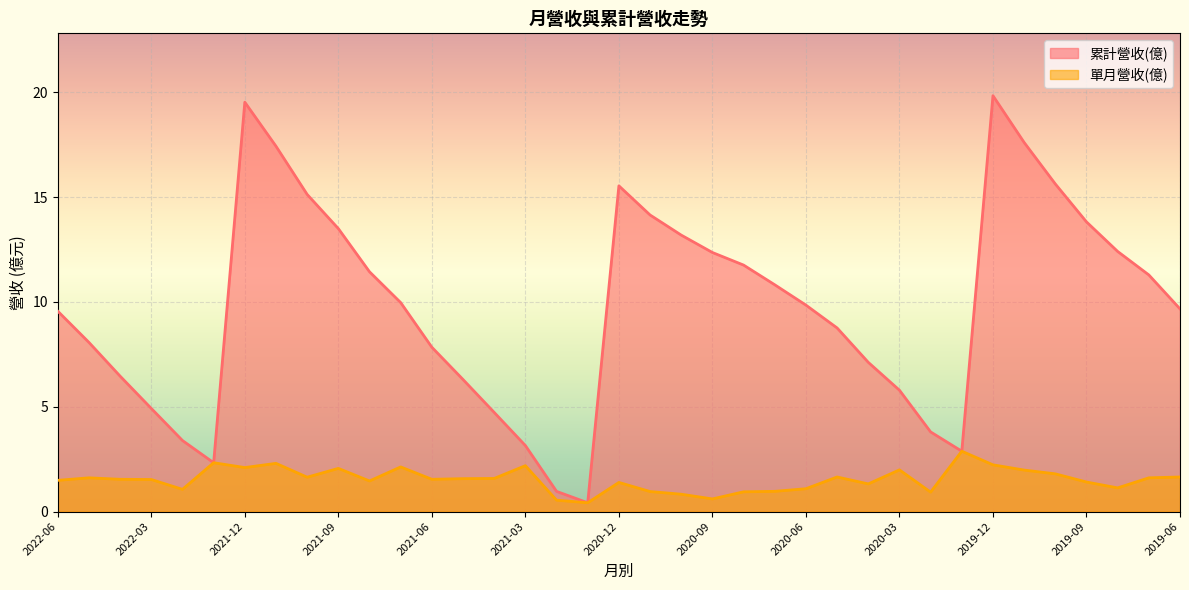

What is the approximate value of 累計營收(億) at 2019-12?

19.8